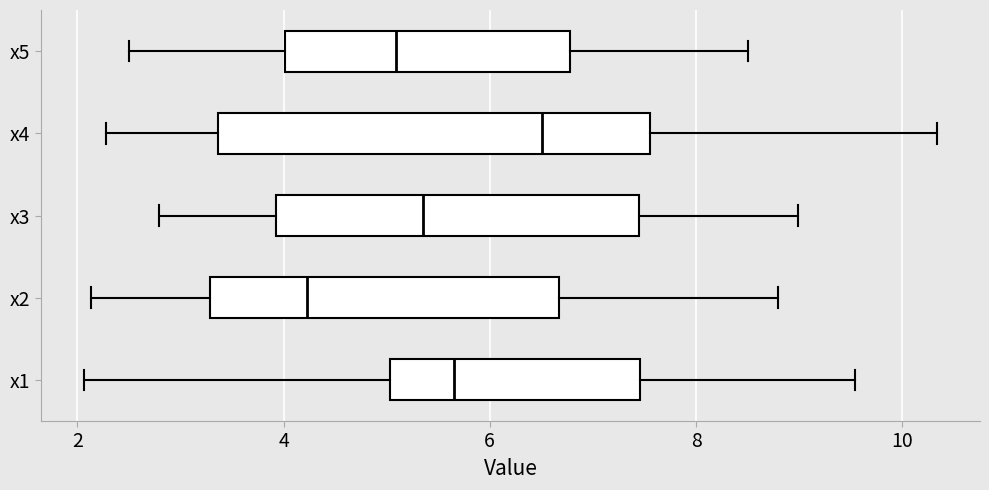

Where is the right edge of the box for x2 on the x-axis? The values are not printed on the chart, so give them approximately, as read against the axis.

6.6